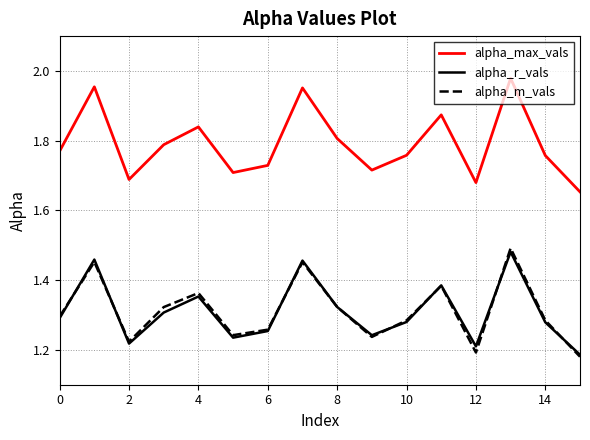

Which series has the largest total across all categories?

alpha_max_vals